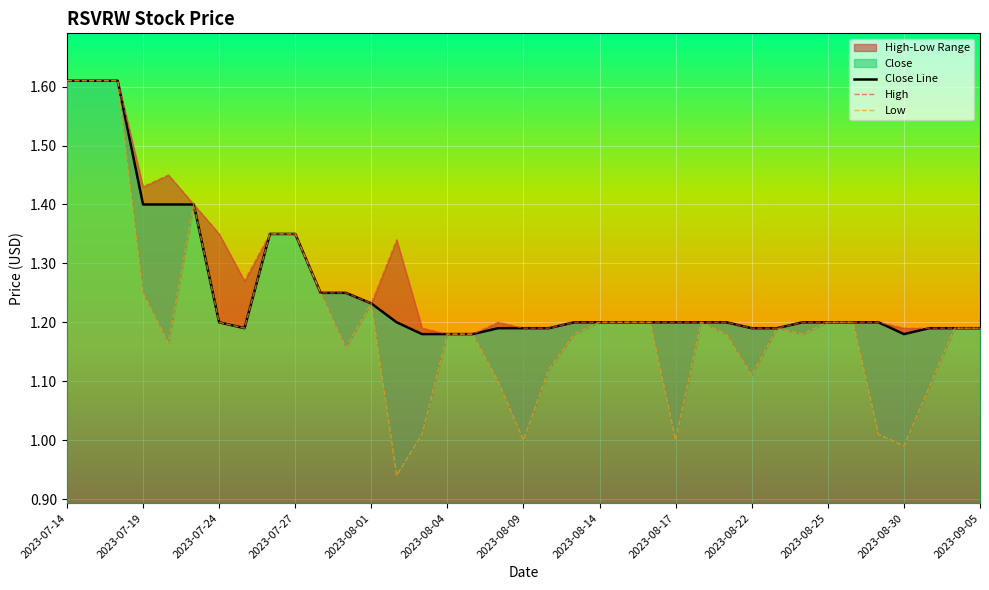

At which category is the sum across all series the highest?

2023-07-14